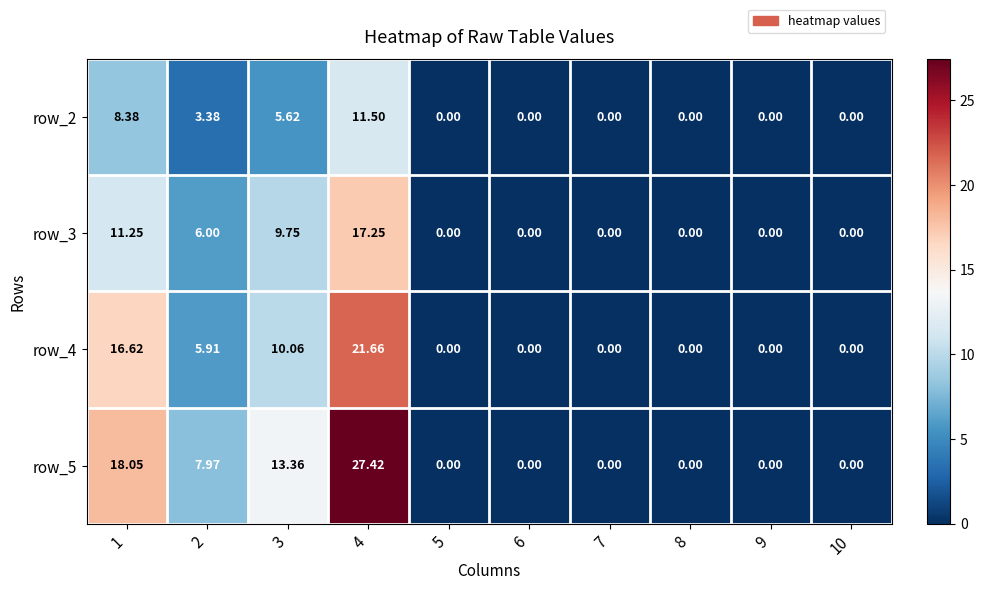

How many categories are shown in the chart?

10